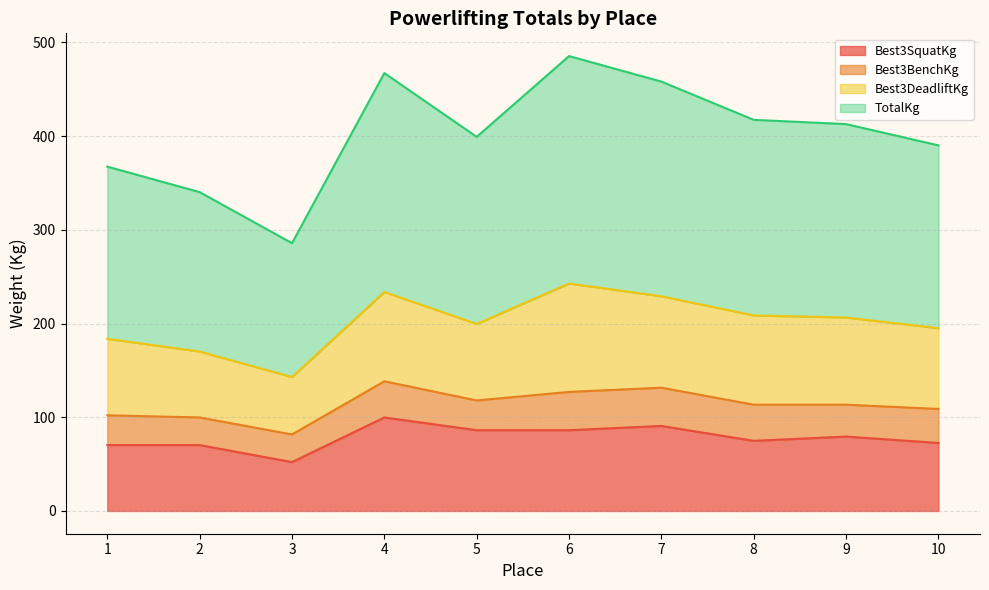

What is the spread (max minus min) of values at 8?

342.5